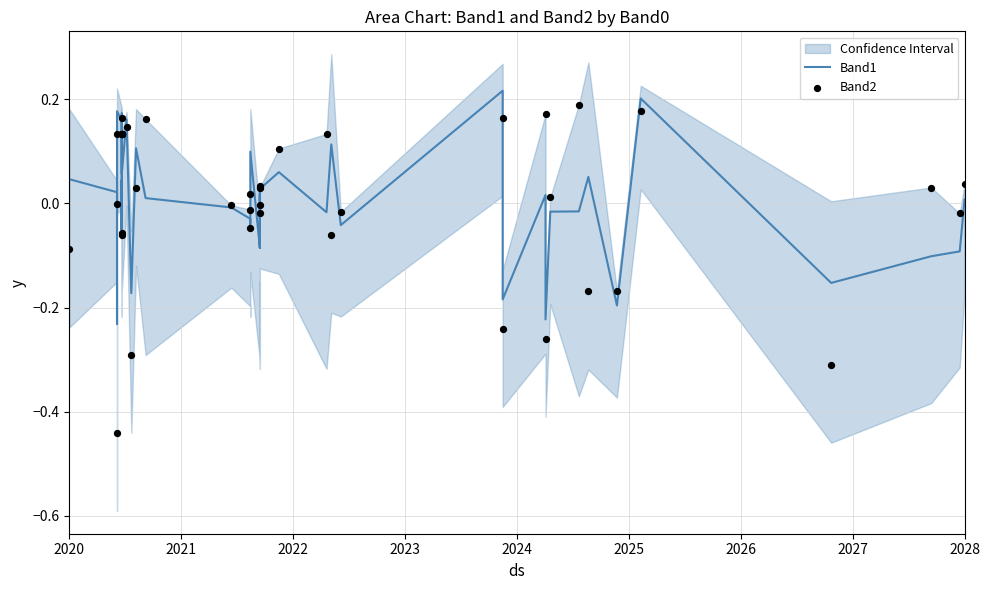

What are all the series names shown in the legend?

Band1, Band2